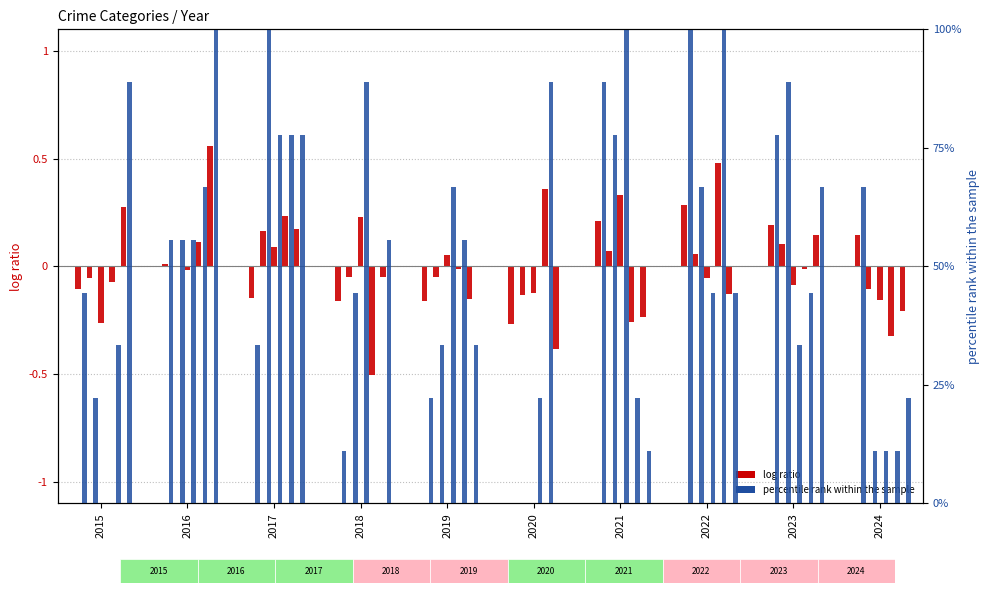

Which has a higher value, 2019 or 2020?

2019